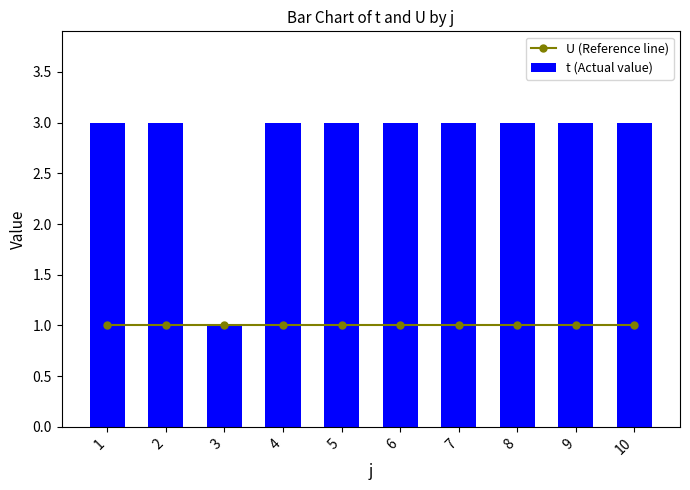

What is the average value of the U (Reference line) series?

1